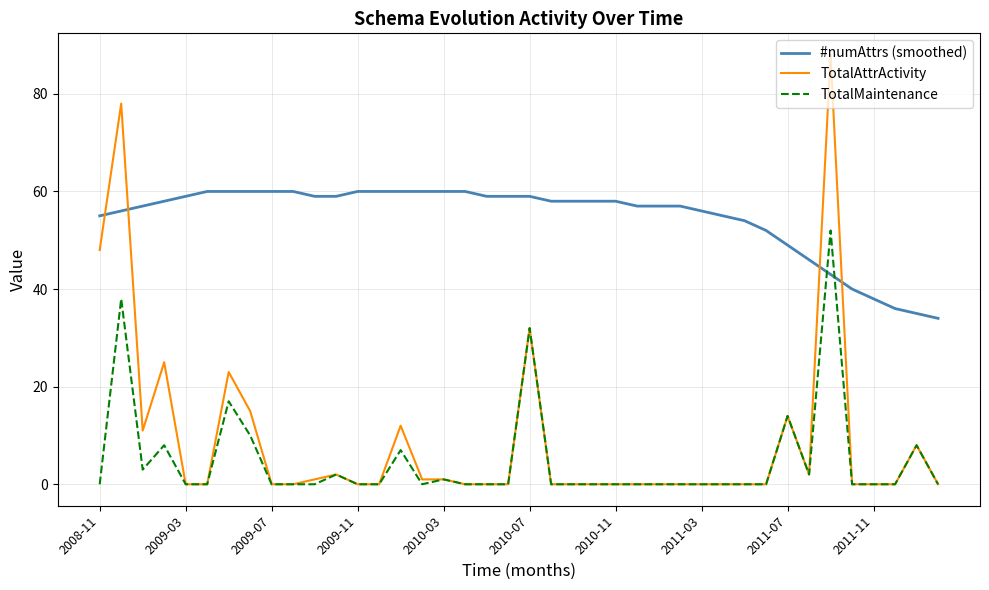

How many categories are shown in the chart?

40